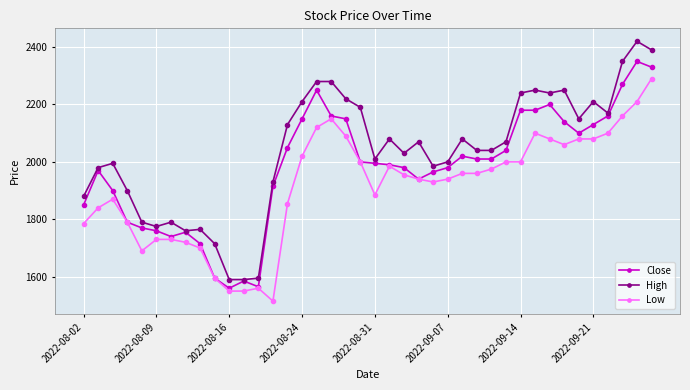

True or false: Low and High intersect in this chart.

False